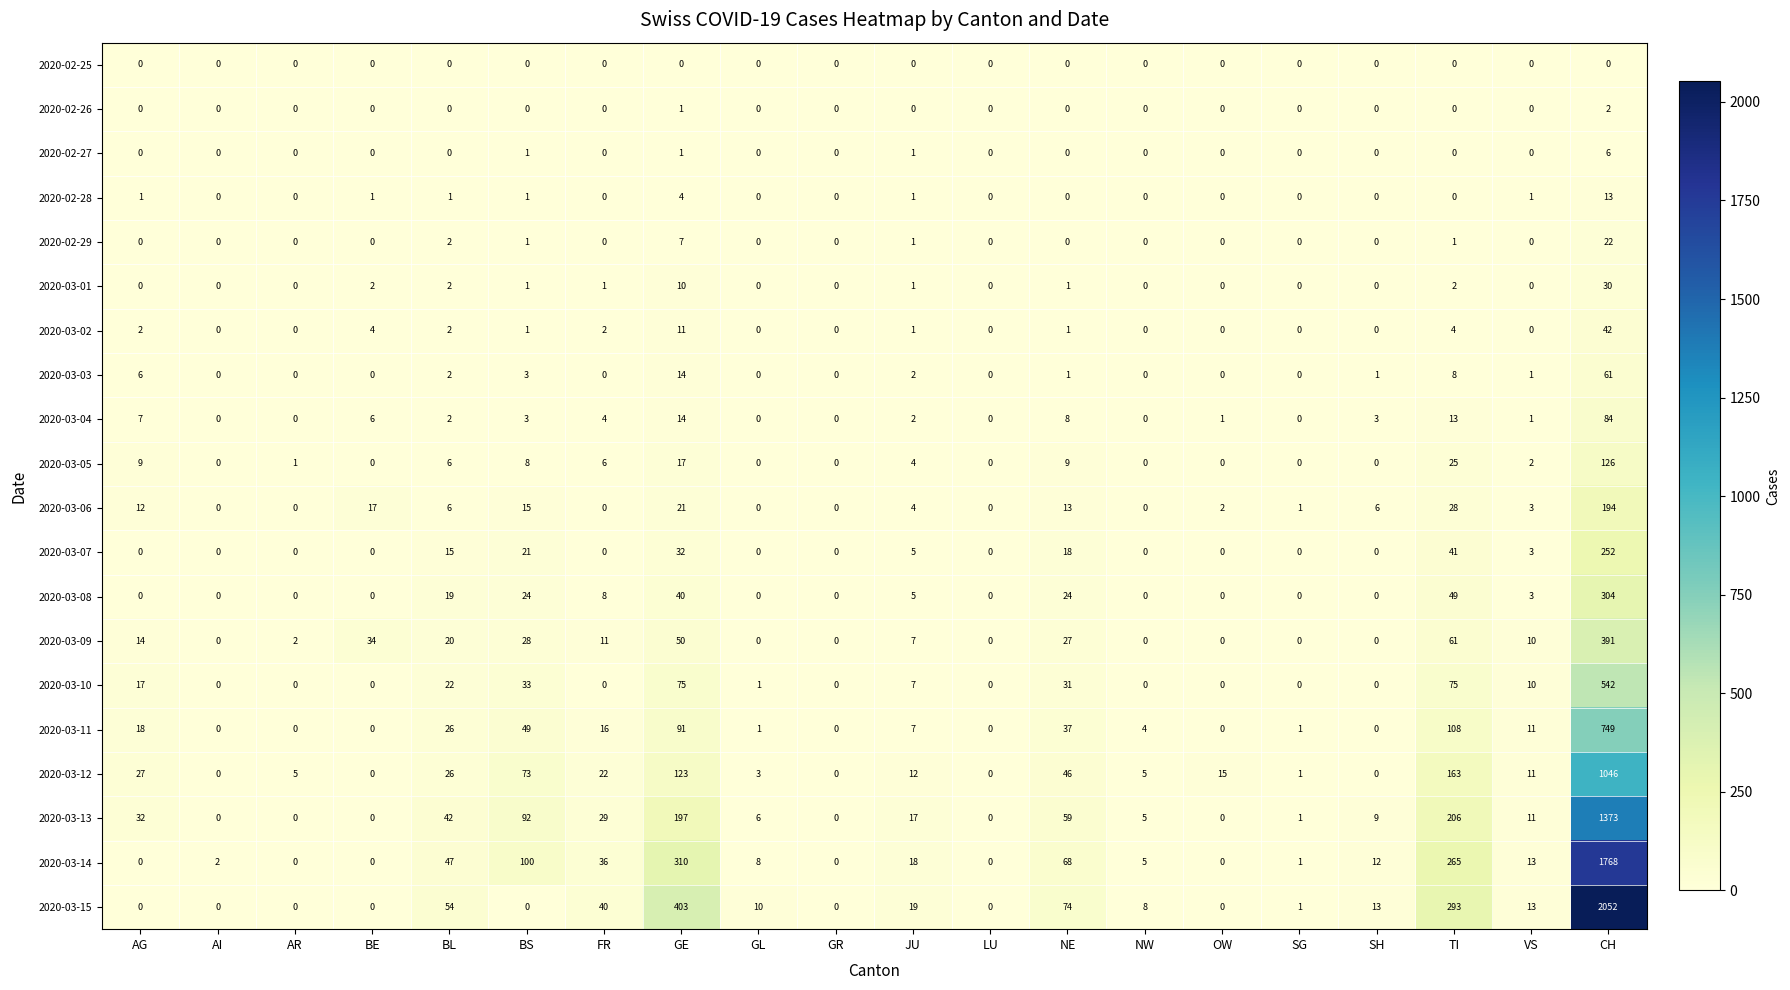

At which category is the sum across all series the highest?

CH